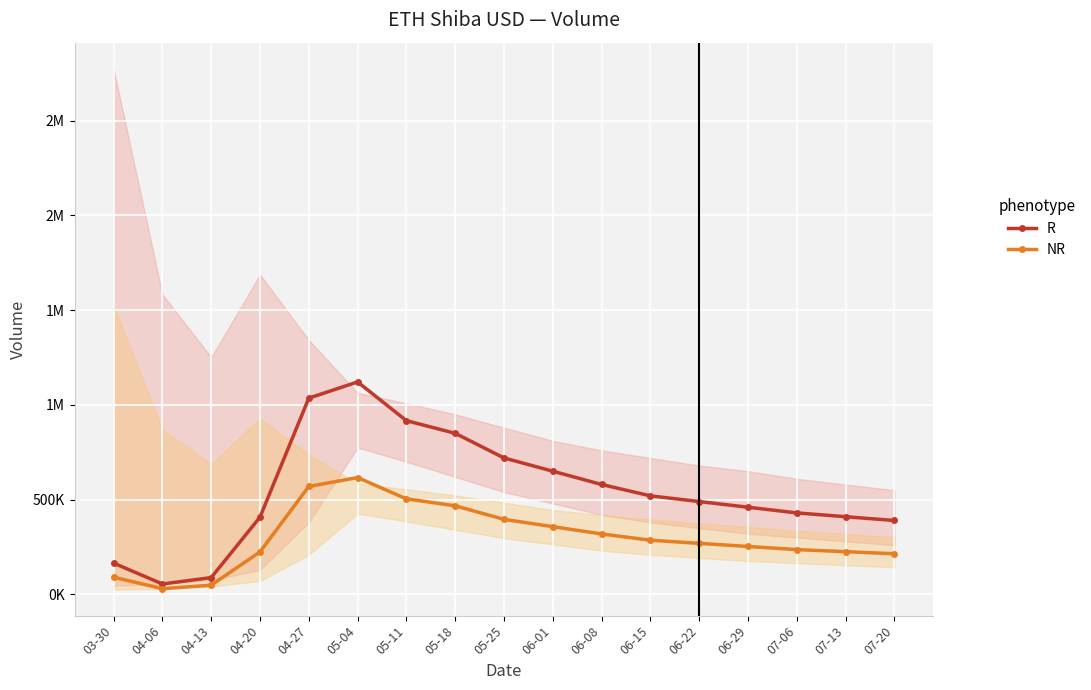

What is the value of the R point at the 4th from the left?

407788.0